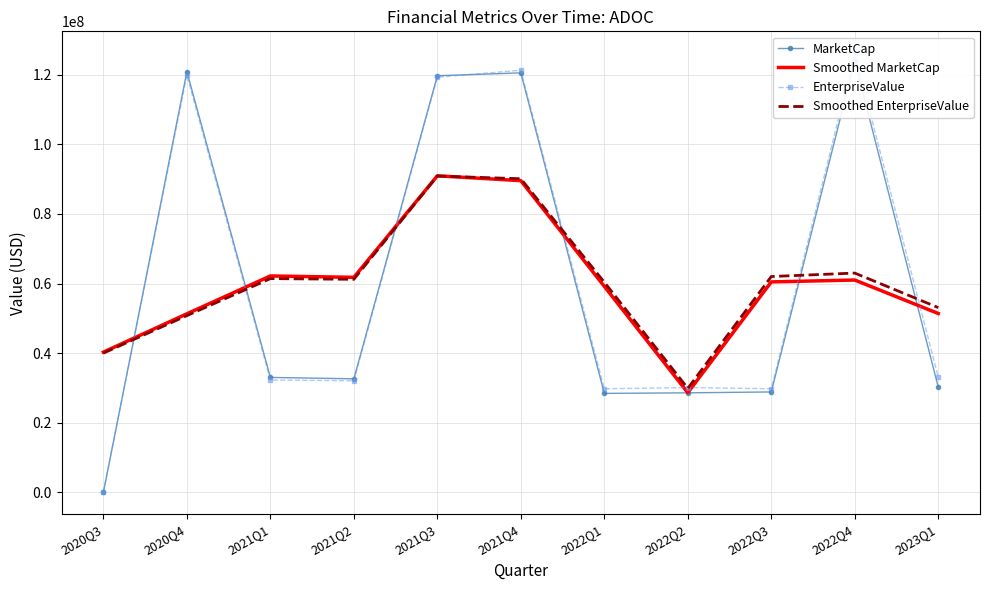

Reading left to right, transcribe all the data shown in this chart.

MarketCap: 2020Q3=0.0	2020Q4=120872960.0	2021Q1=33024747.2	2021Q2=32627616.4	2021Q3=119692560.0	2021Q4=120518840.0	2022Q1=28437326.8	2022Q2=28600800.0	2022Q3=28853160.0	2022Q4=123940819.6	2023Q1=30227120.0
Smoothed MarketCap: 2020Q3=40290986.7	2020Q4=51299235.7	2021Q1=62175107.9	2021Q2=61781641.2	2021Q3=90946338.8	2021Q4=89549575.6	2022Q1=59185655.6	2022Q2=28630428.9	2022Q3=60464926.5	2022Q4=61007033.2	2023Q1=51389313.2
EnterpriseValue: 2020Q3=162591.0	2020Q4=119872230.0	2021Q1=32296974.2	2021Q2=32059676.4	2021Q3=119280512.0	2021Q4=121270766.0	2022Q1=29762963.8	2022Q2=30119083.0	2022Q3=29767662.0	2022Q4=126141965.6	2023Q1=33101110.0
Smoothed EnterpriseValue: 2020Q3=40011607.0	2020Q4=50777265.1	2021Q1=61409626.9	2021Q2=61212387.6	2021Q3=90870318.2	2021Q4=90104747.3	2022Q1=60384270.9	2022Q2=29883236.3	2022Q3=62009570.2	2022Q4=63003579.2	2023Q1=53081025.2